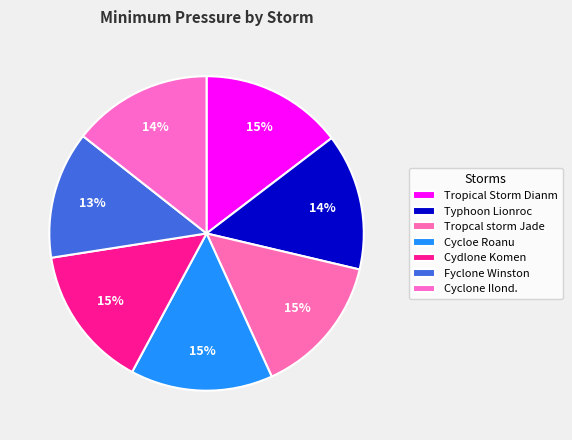

Approximately how many times larger is the value at Tropcal storm Jade compared to Cycloe Roanu?

1.0